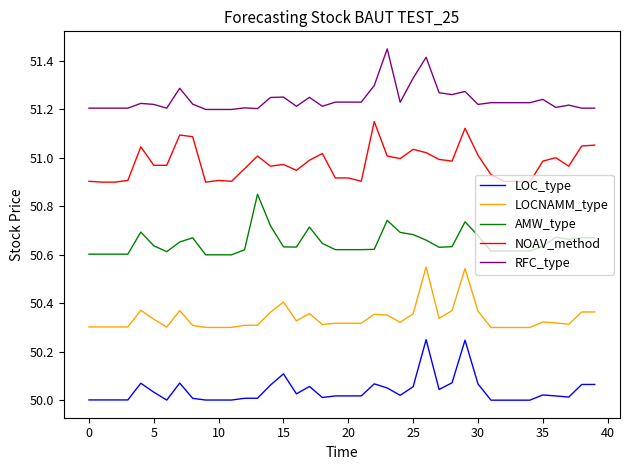

True or false: NOAV_method and LOC_type intersect in this chart.

False